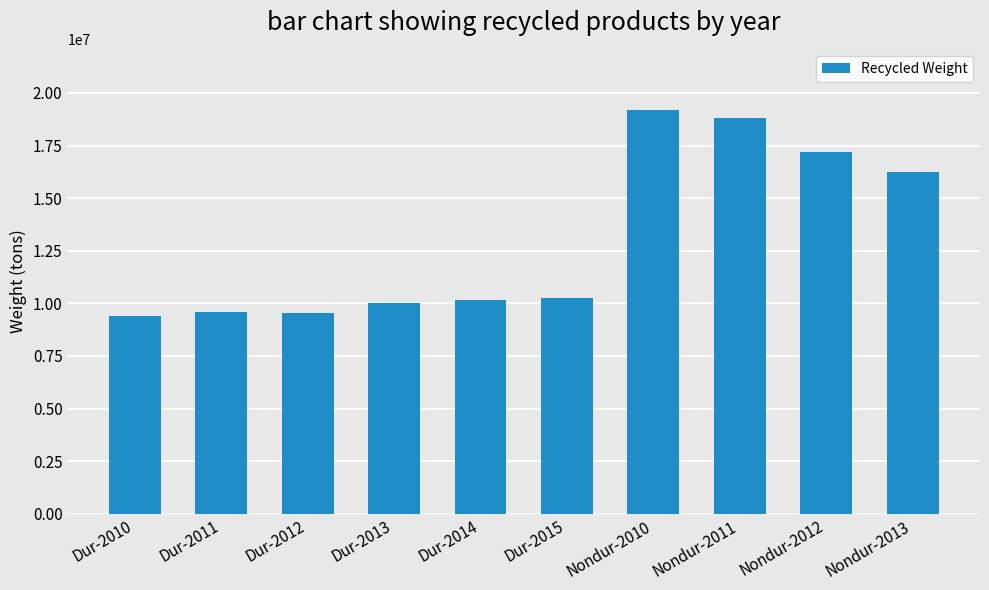

Which category has the highest value across all series?

Nondur-2010